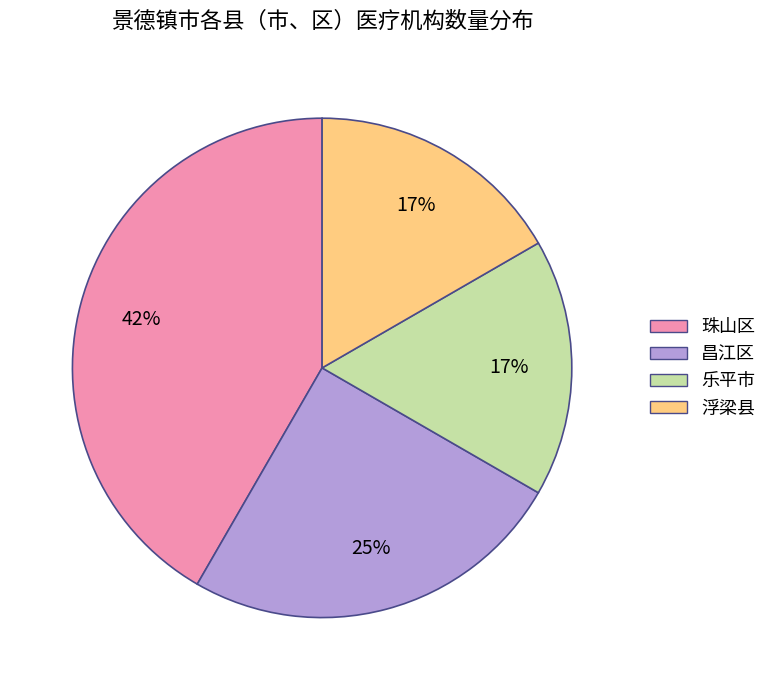

The 昌江区 slice represents 25% of the pie. True or false?

True